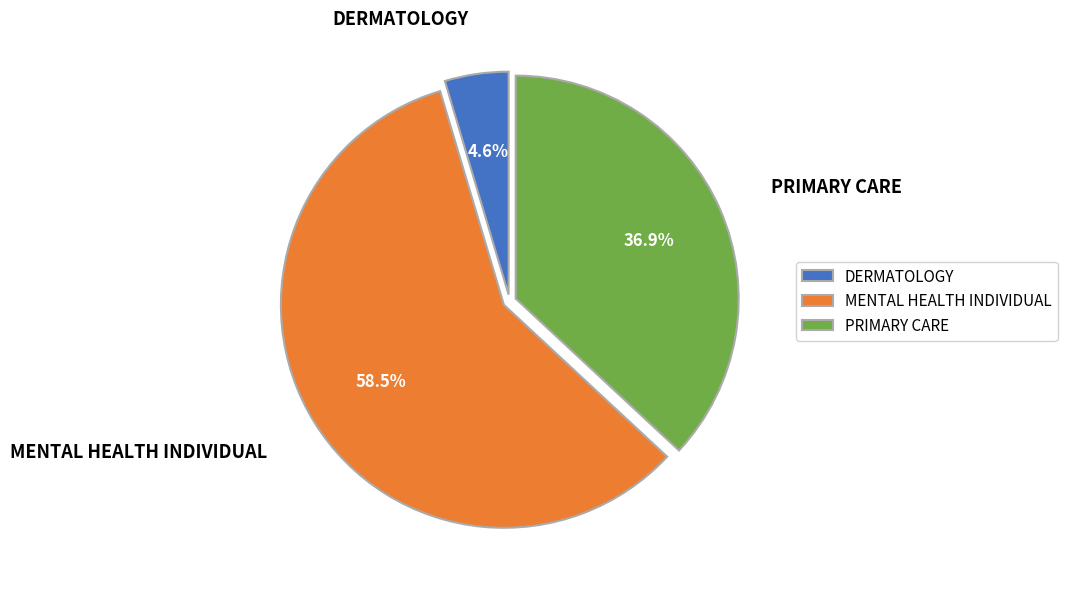

To the nearest percent, what percentage of the pie is DERMATOLOGY?

5%